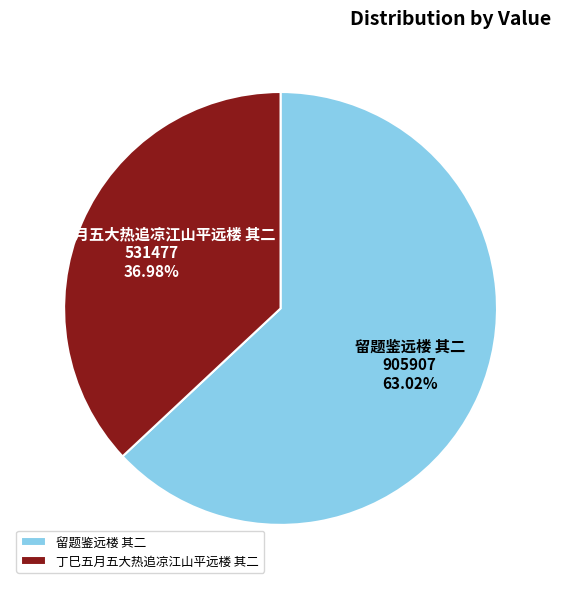

What percentage is the 丁巳五月五大热追凉江山平远楼 其二 slice, to the nearest percent?

37%